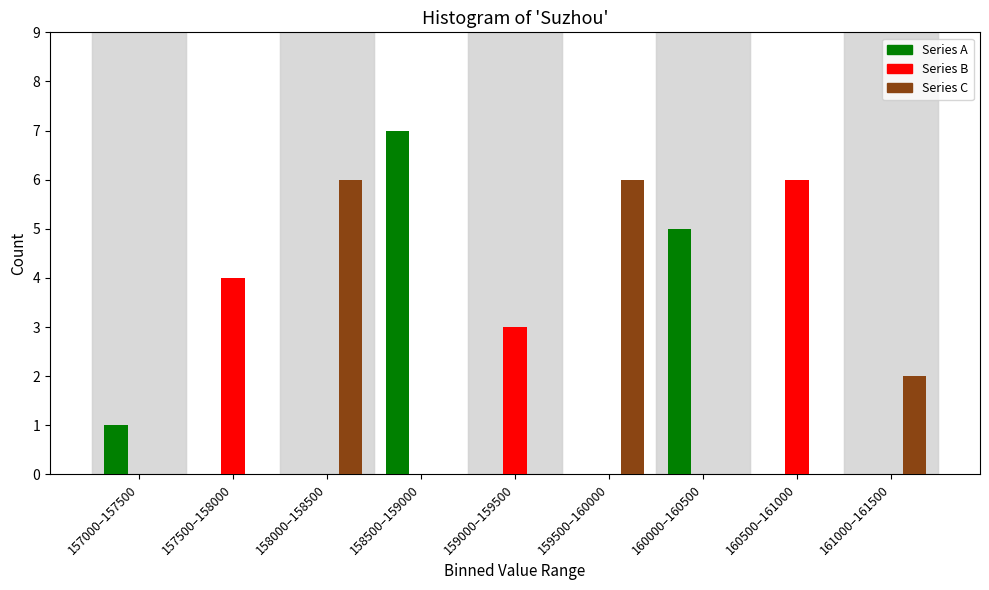

Reading left to right, transcribe all the data shown in this chart.

Series A: 157000–157500=1	157500–158000=0	158000–158500=0	158500–159000=7	159000–159500=0	159500–160000=0	160000–160500=5	160500–161000=0	161000–161500=0
Series B: 157000–157500=0	157500–158000=4	158000–158500=0	158500–159000=0	159000–159500=3	159500–160000=0	160000–160500=0	160500–161000=6	161000–161500=0
Series C: 157000–157500=0	157500–158000=0	158000–158500=6	158500–159000=0	159000–159500=0	159500–160000=6	160000–160500=0	160500–161000=0	161000–161500=2